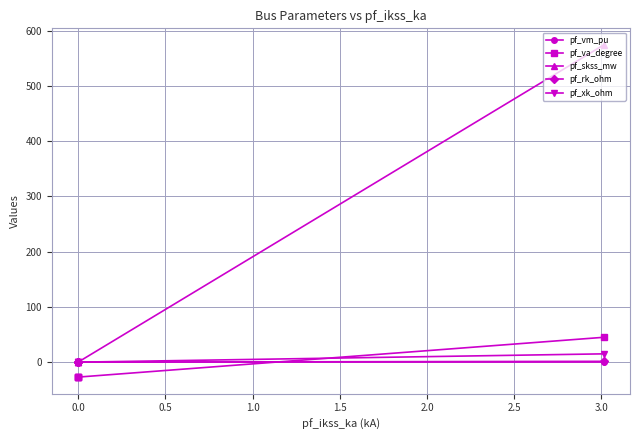

Between −0.5 and 1.0, which is larger?

−0.5